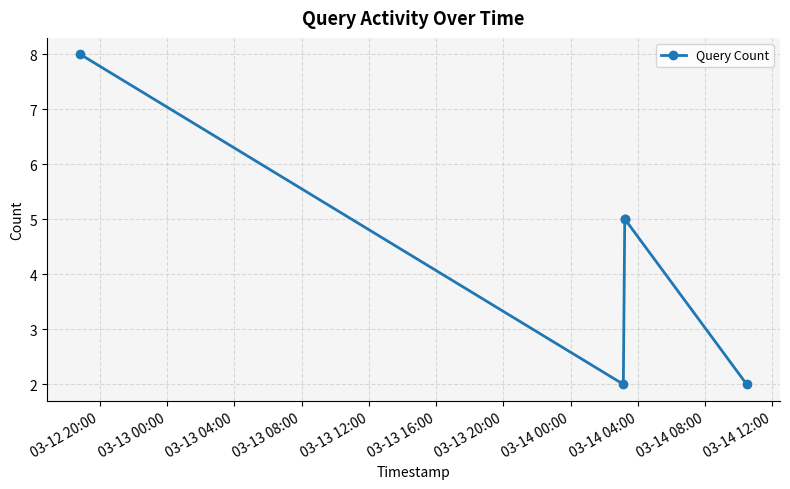

Reading left to right, extract all data points from this chart.

8	2	5	5	2